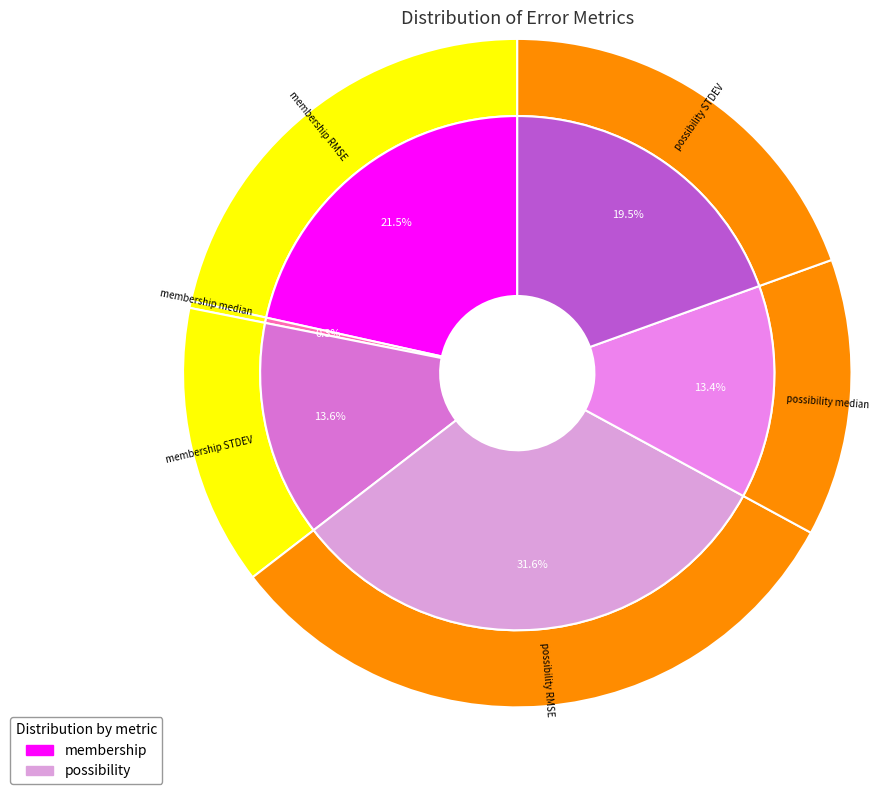

True or false: membership STDEV accounts for 14% of the total.

True